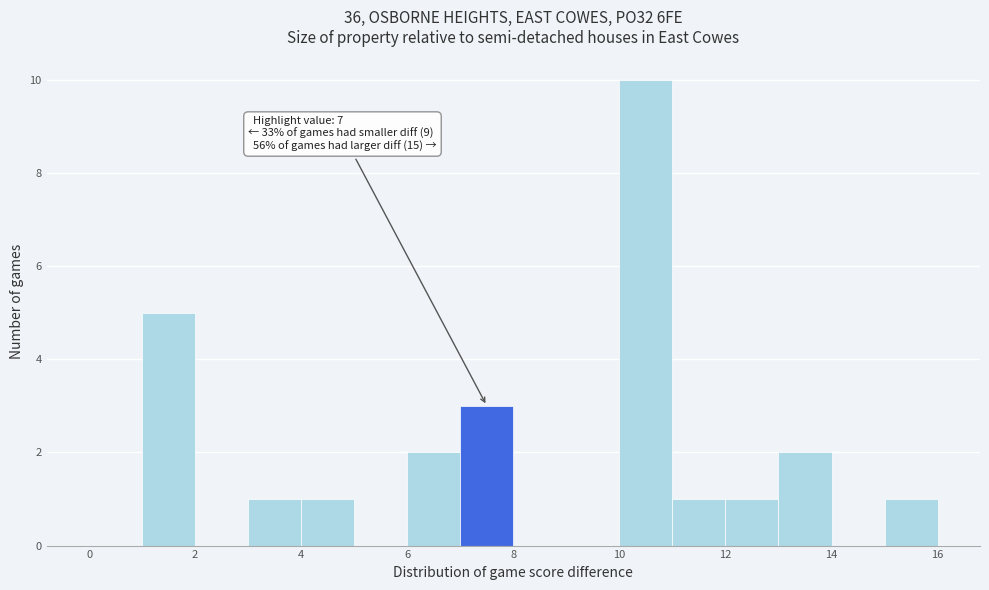

Over which range of the x-axis is the bar tallest?

10 to 11